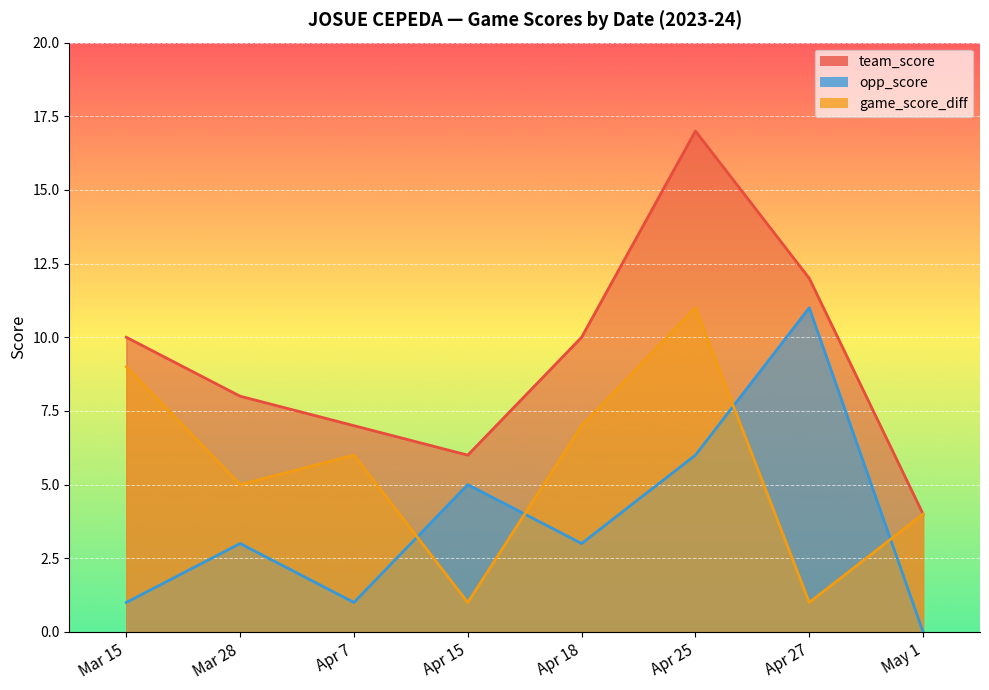

True or false: team_score and game_score_diff intersect in this chart.

False